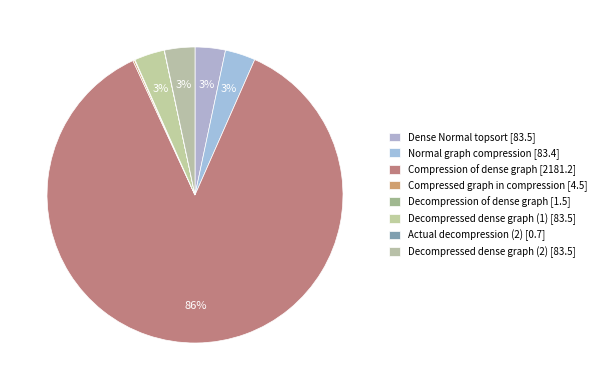

Combined, what portion of the pie is Normal graph compression and Decompressed dense graph (1)?

6.6%